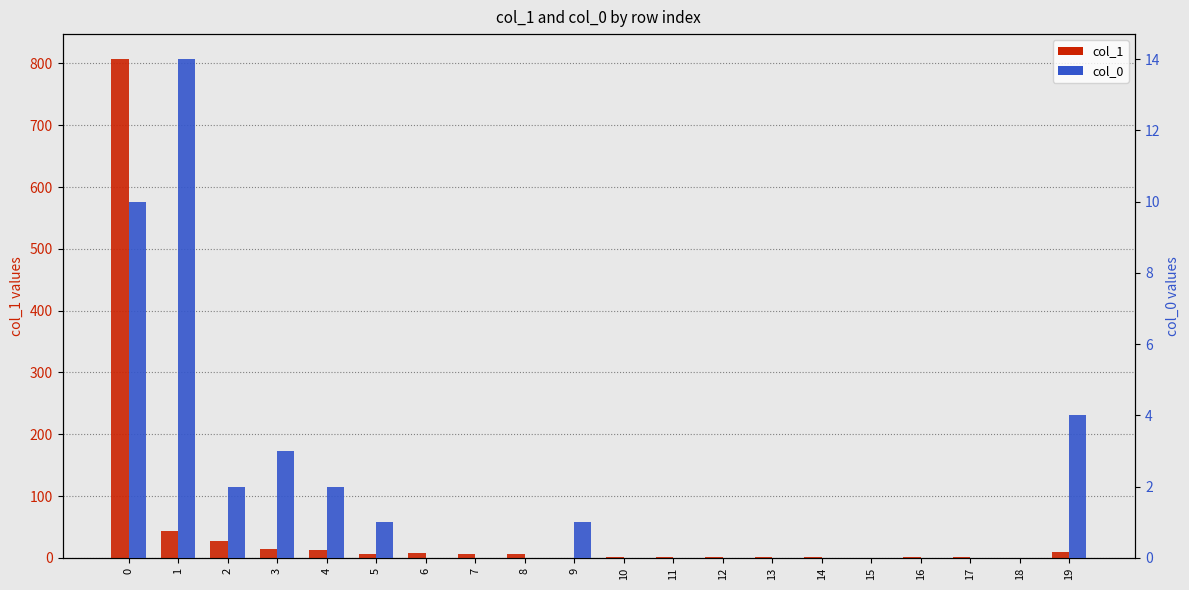

Reading right to left, what are all the values shown in this chart?

col_1: 19=9	18=0	17=1	16=1	15=0	14=1	13=1	12=2	11=1	10=2	9=0	8=6	7=6	6=8	5=7	4=12	3=15	2=27	1=44	0=807
col_0: 19=4	18=0	17=0	16=0	15=0	14=0	13=0	12=0	11=0	10=0	9=1	8=0	7=0	6=0	5=1	4=2	3=3	2=2	1=14	0=10